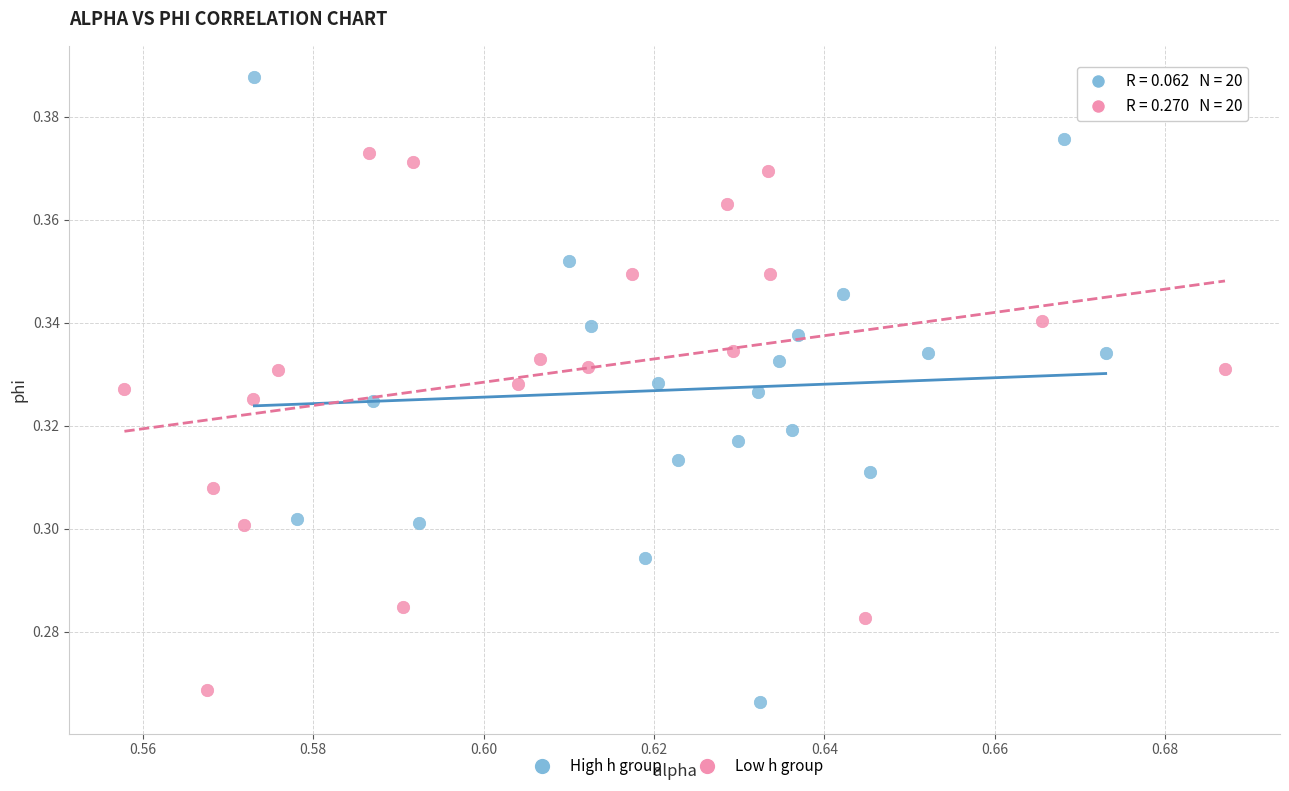

Which series has the widest spread of Y values?

High h group